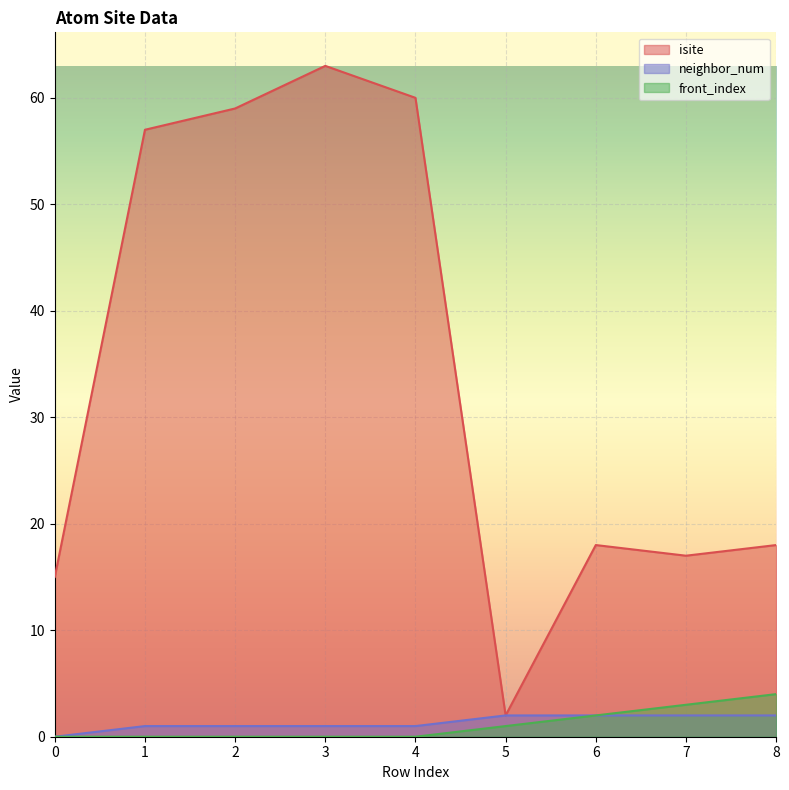

Rank the series by their maximum value, from lowest to highest.

neighbor_num, front_index, isite